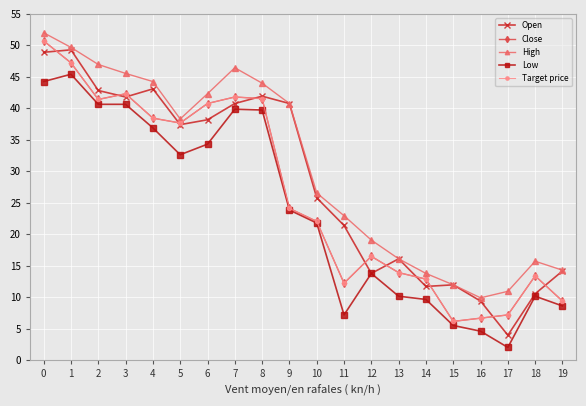

Is this an area chart (filled region under the line)?

No